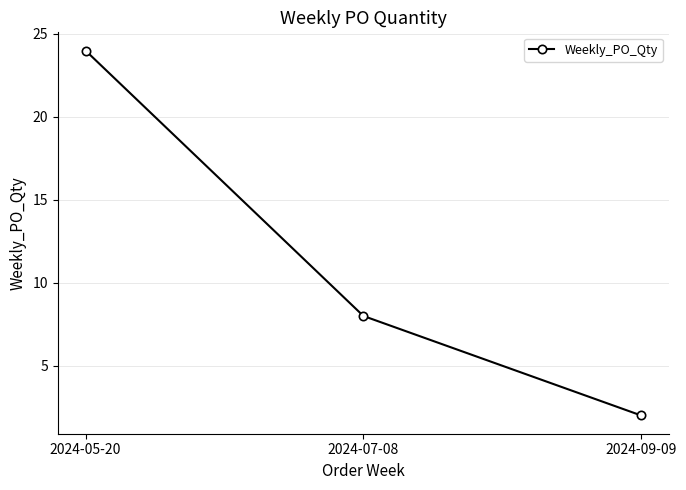

Reading left to right, extract all data points from this chart.

2024-05-20=24	2024-07-08=8	2024-09-09=2